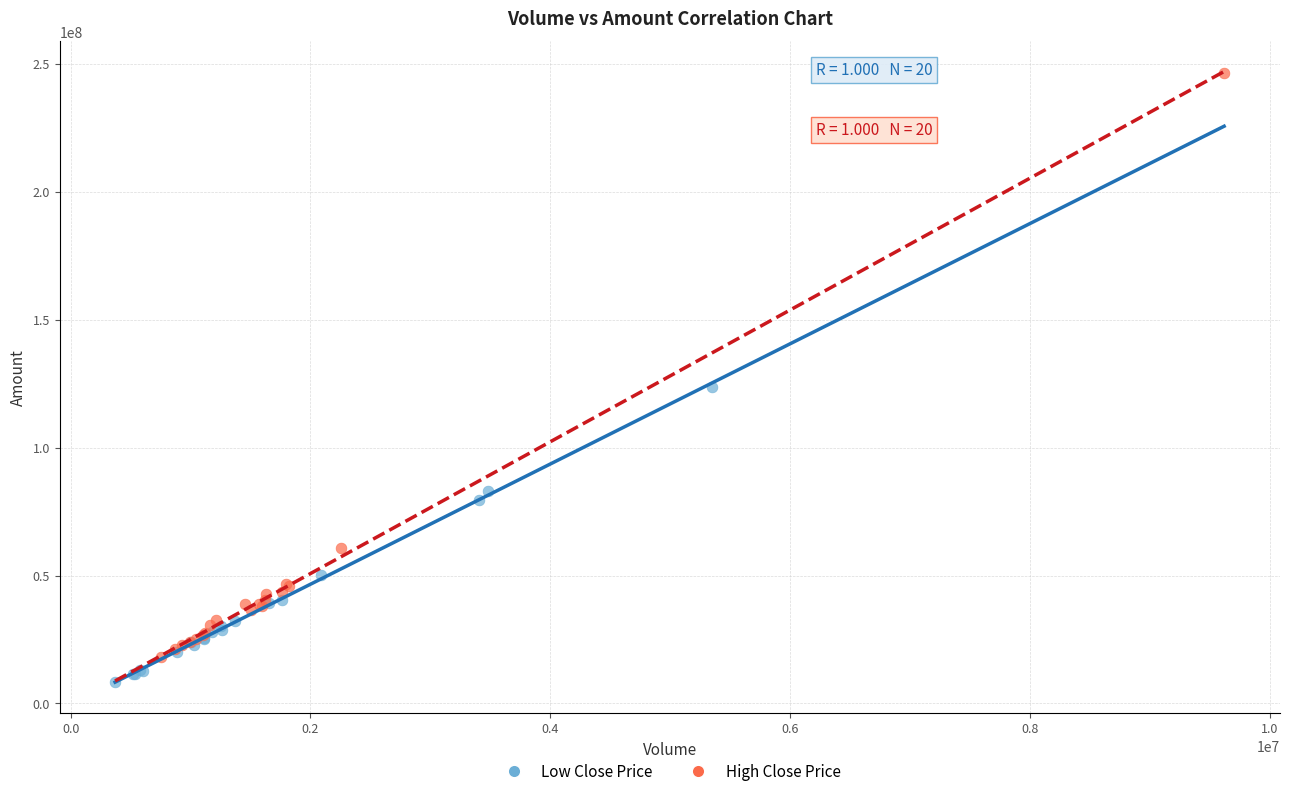

Which series has the widest spread of Y values?

High Close Price